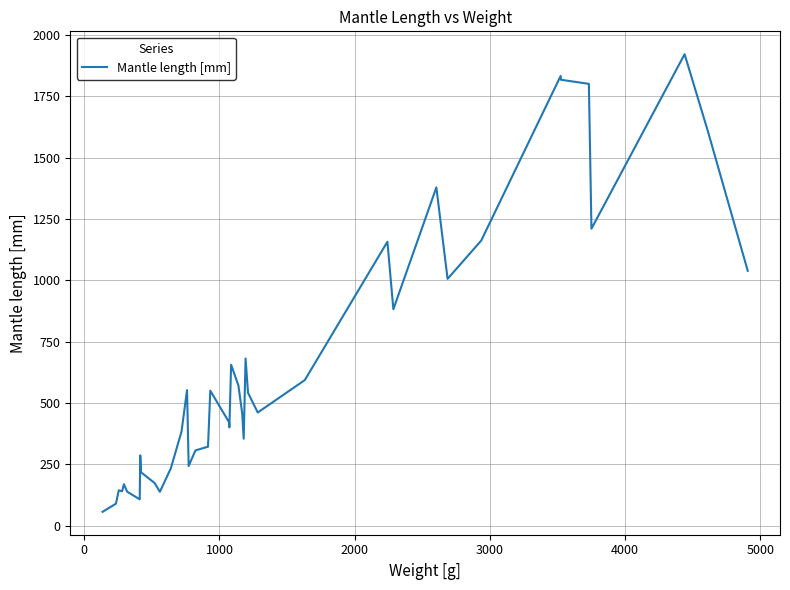

What is the maximum value shown in the chart?

1921.8